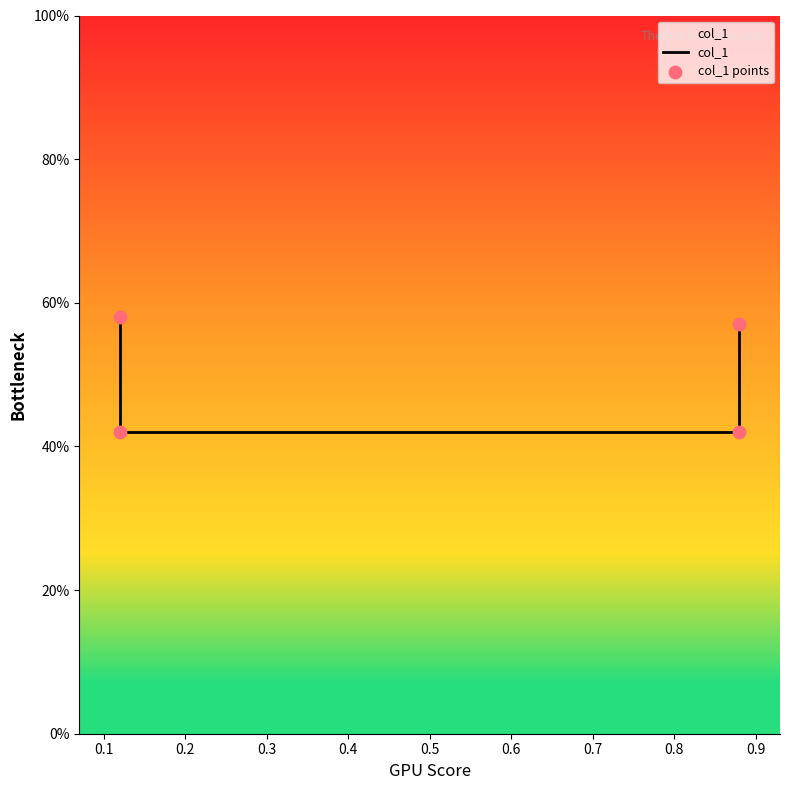

Which series reaches the minimum Y coordinate?

col_1